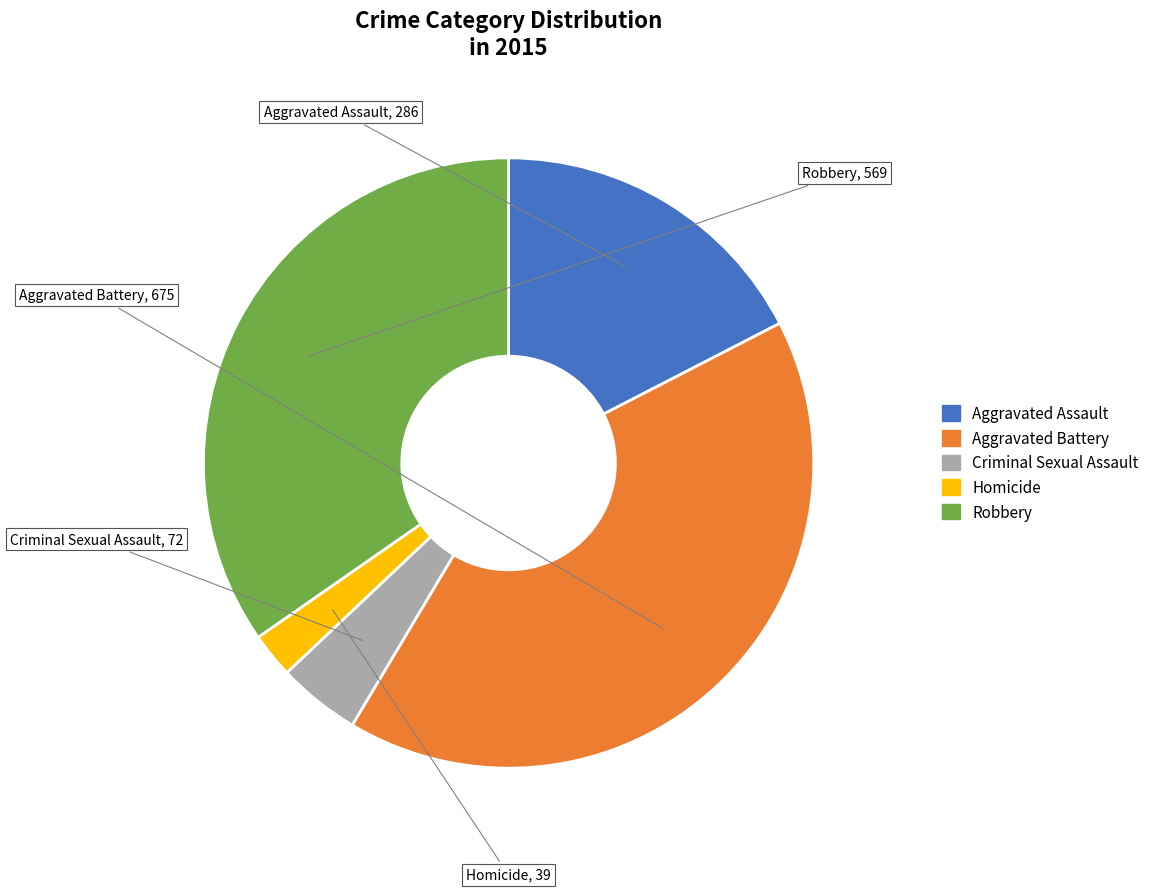

Is the sum of Robbery and Aggravated Assault greater than half?

Yes